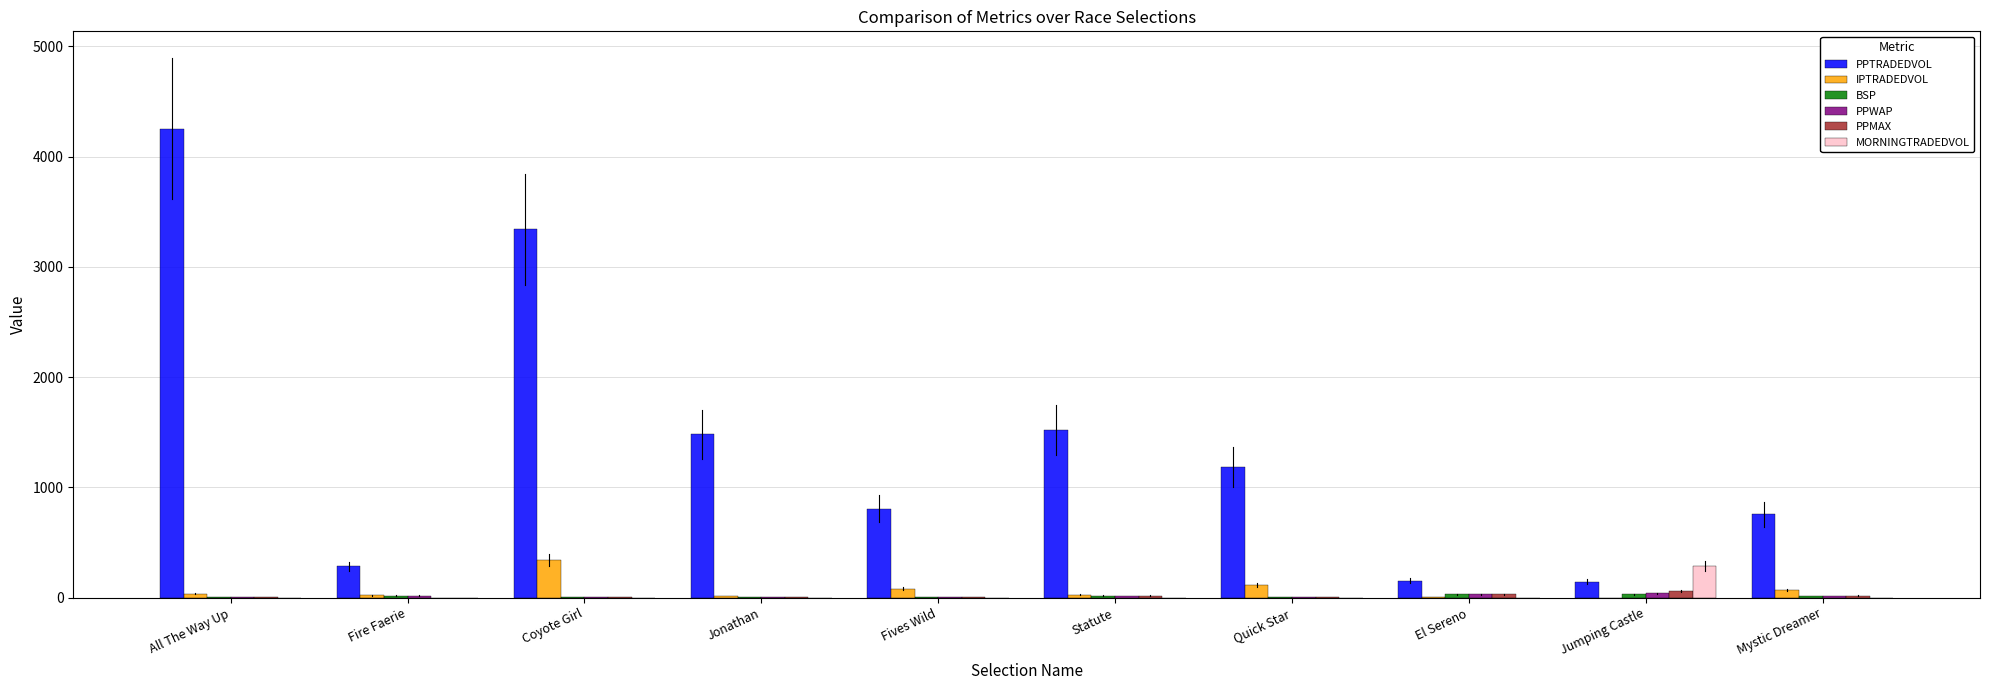

Which series has the largest total across all categories?

PPTRADEDVOL